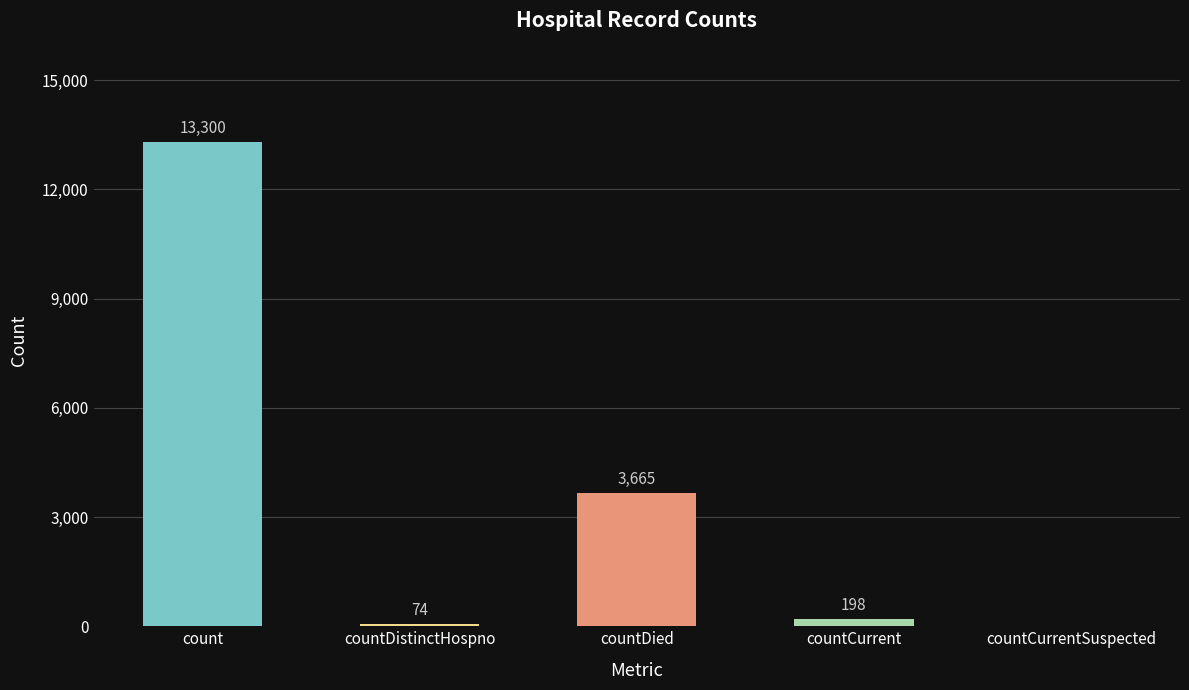

Reading right to left, what are all the values shown in this chart?

countCurrentSuspected=0	countCurrent=198	countDied=3665	countDistinctHospno=74	count=13300